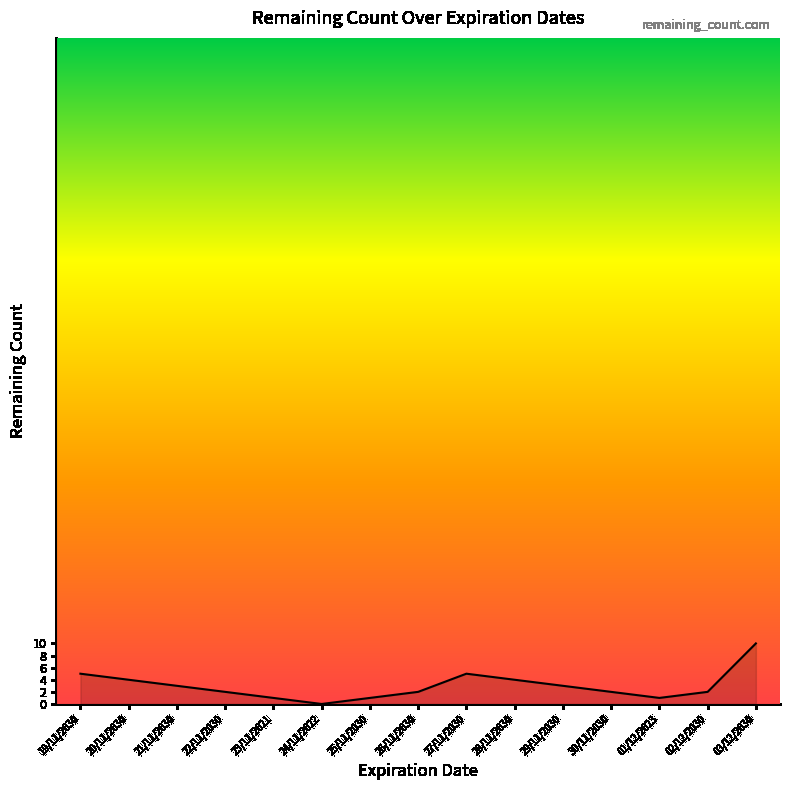

Reading left to right, what are all the values shown in this chart?

5	4	3	2	1	0	1	2	5	4	3	2	1	2	10